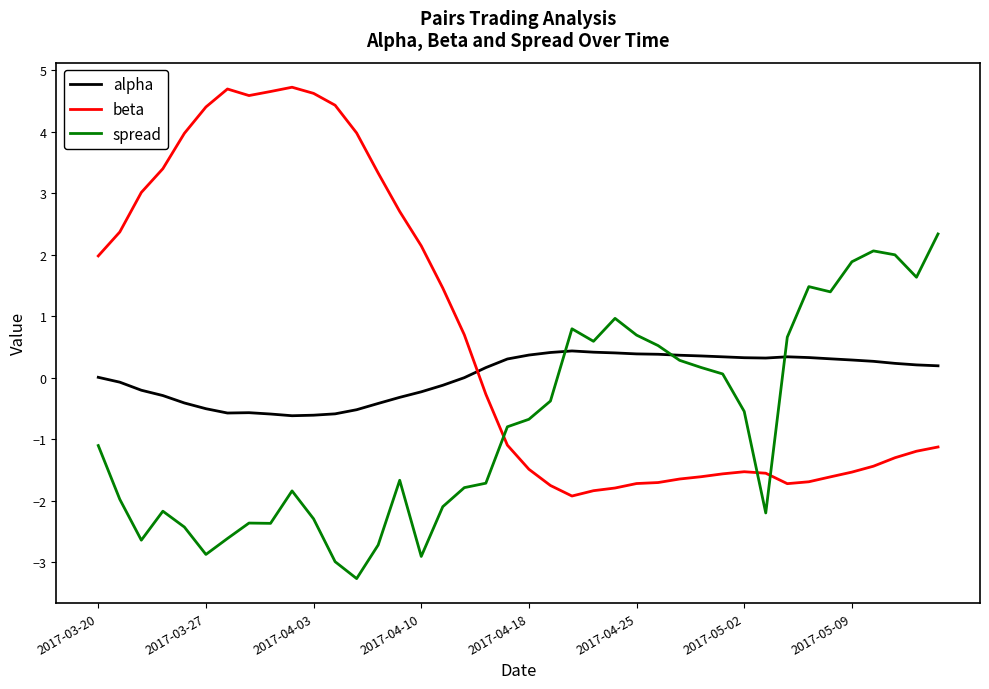

What is the difference between the second highest and minimum values in the spread series?

5.3